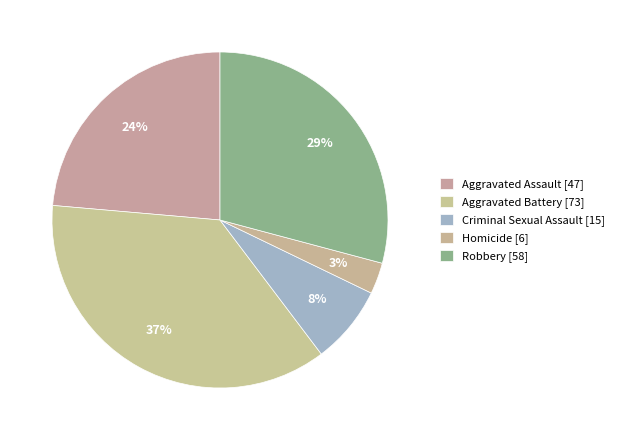

Is it true that Aggravated Assault is 24% of the pie?

True